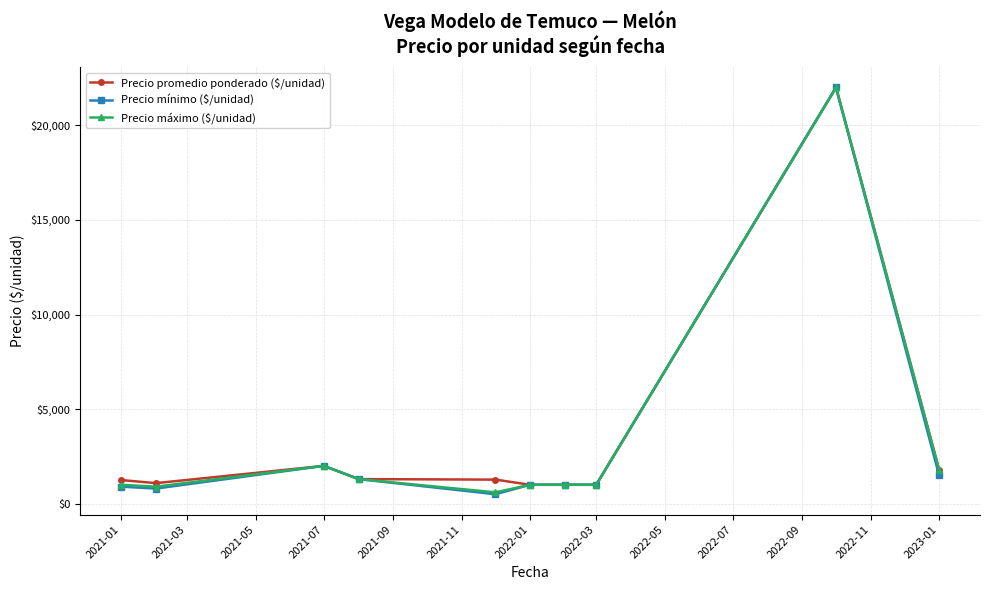

What is the value of the Precio máximo ($/unidad) point at the 3rd from the left?

2000